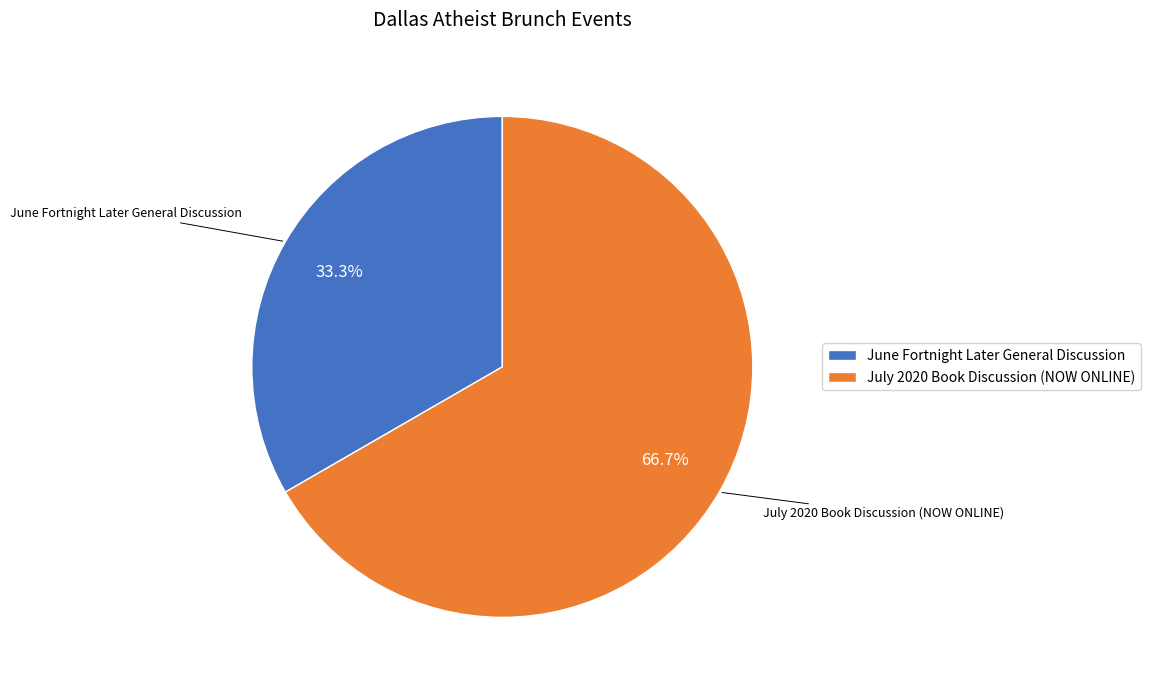

Is there a majority slice in this chart?

Yes